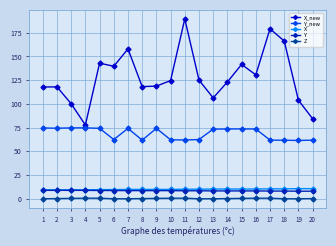

Between 19 and 7, which is larger?

7